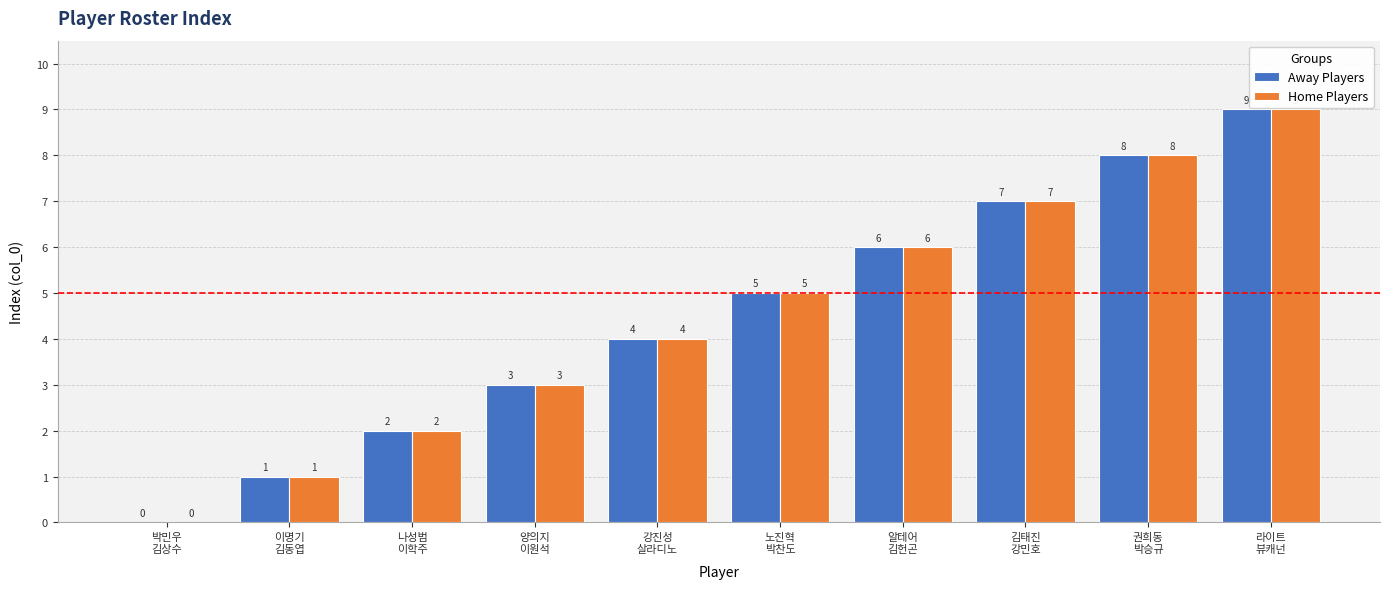

The value of Away Players at 나성범
이학주 is 1. True or false?

False